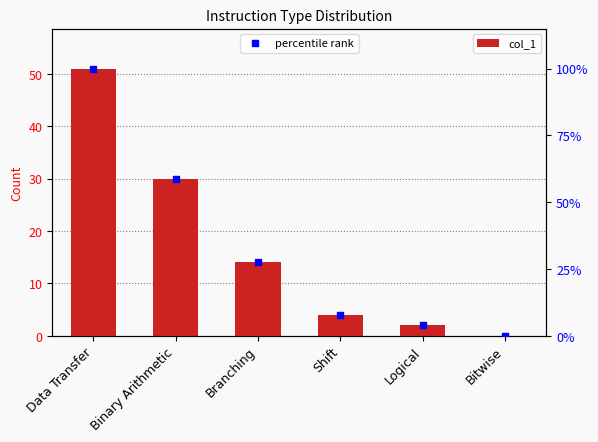

What is the maximum value shown in the chart?

51